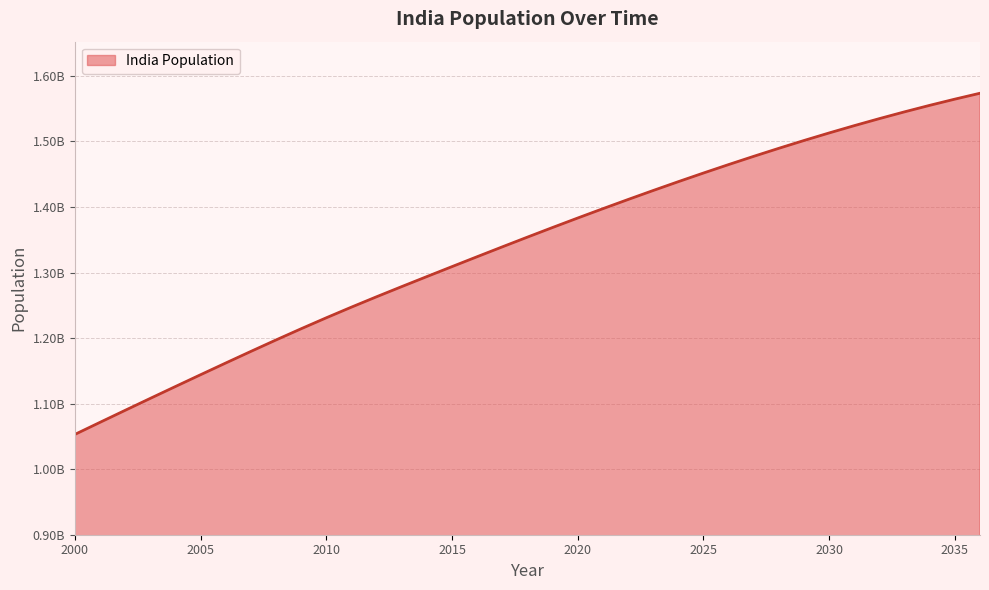

What is the difference between the maximum and minimum values?

520531088